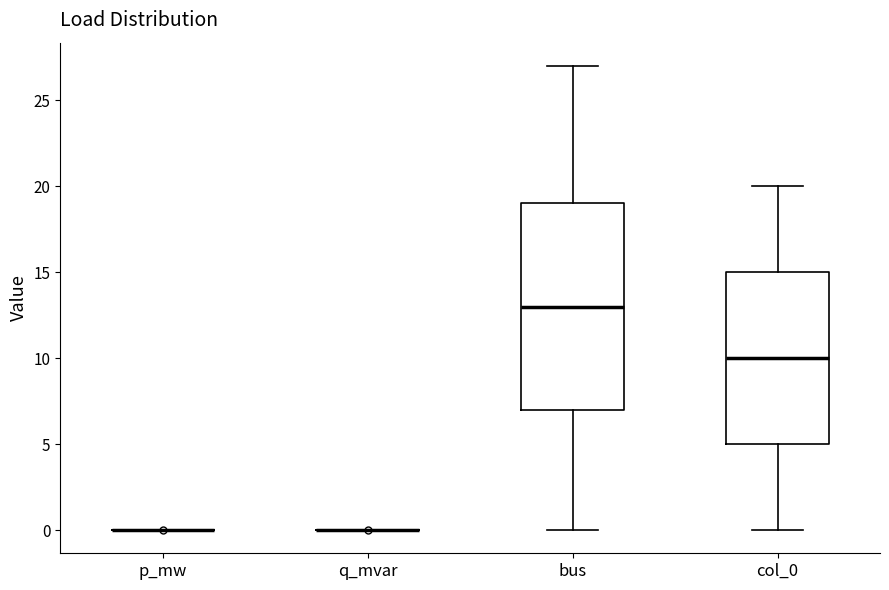

Reading left to right, read every box against the y-axis: the position of its median line, the range the box covers, and the ends of its whiskers. The values are not printed on the chart, so give them approximately, as read against the axis.

p_mw: box collapsed to a line at 0, whiskers 0 to 0
q_mvar: box collapsed to a line at 0, whiskers 0 to 0
bus: median 13, box 7 to 19, whiskers 0 to 27
col_0: median 10, box 5 to 15, whiskers 0 to 20